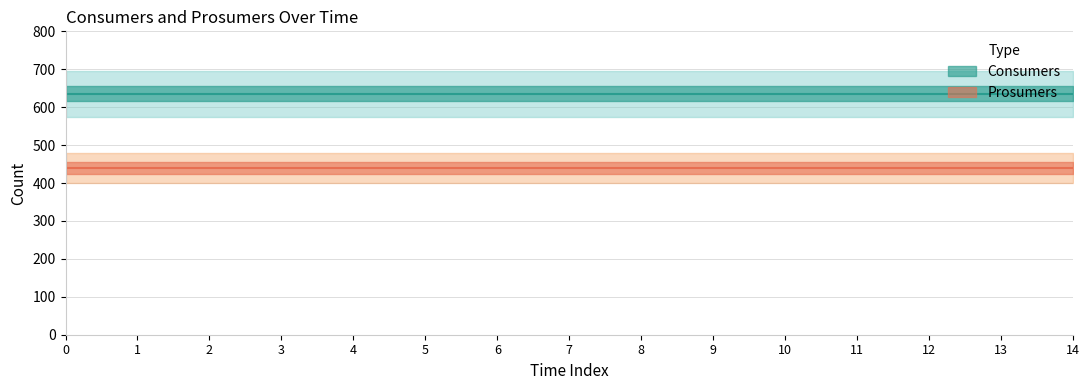

True or false: Prosumers and Consumers intersect in this chart.

False